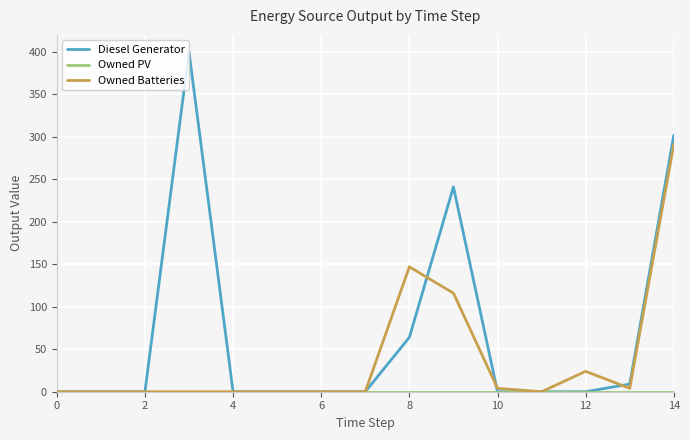

Which series has the largest total across all categories?

Diesel Generator